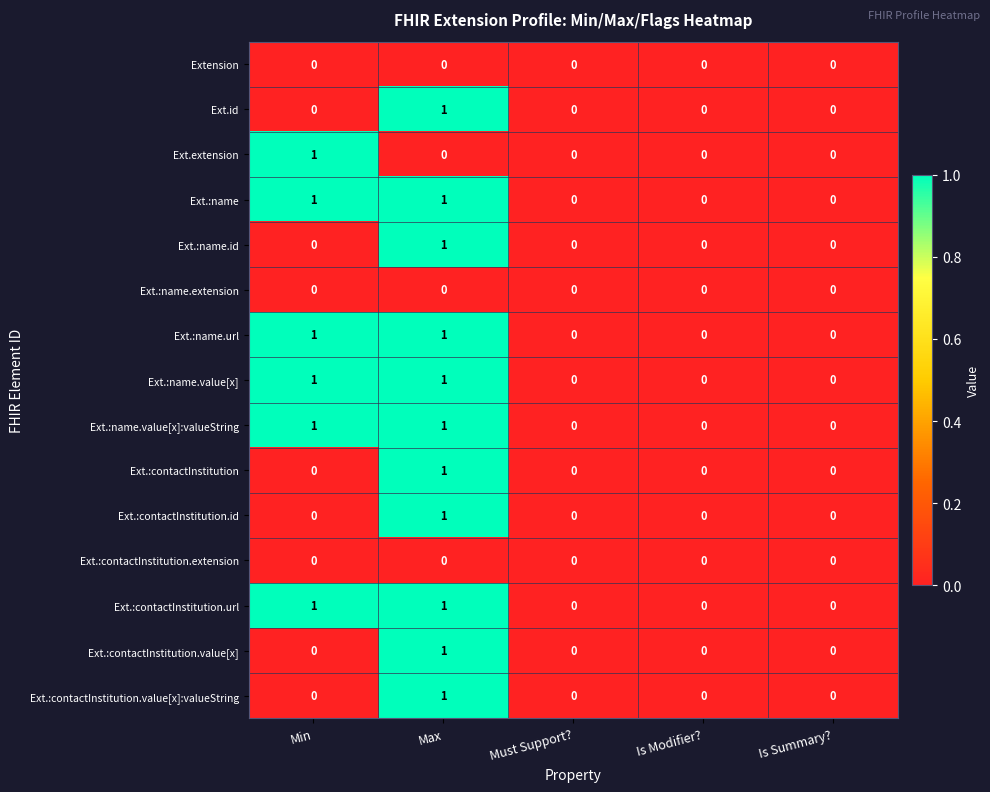

At which category is the sum across all series the highest?

Max